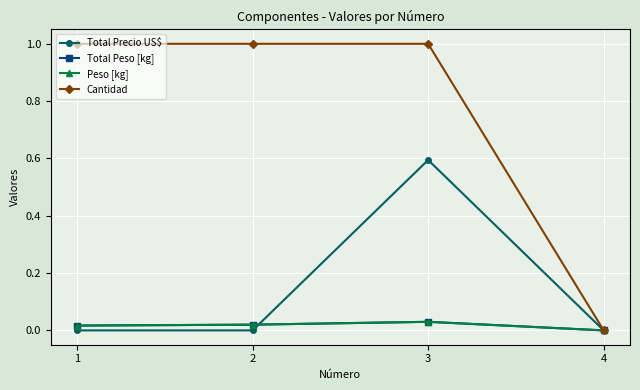

What is the highest value of the Cantidad series?

1.0